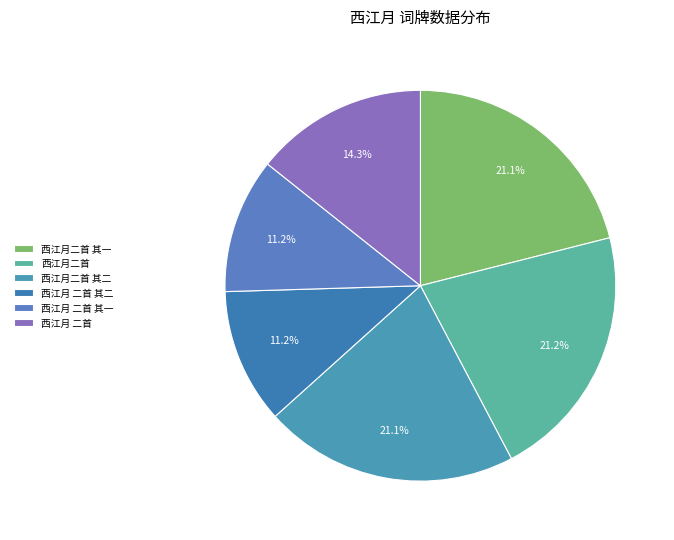

Combined, do 西江月二首 其二 and 西江月 二首 其一 account for over 50%?

No